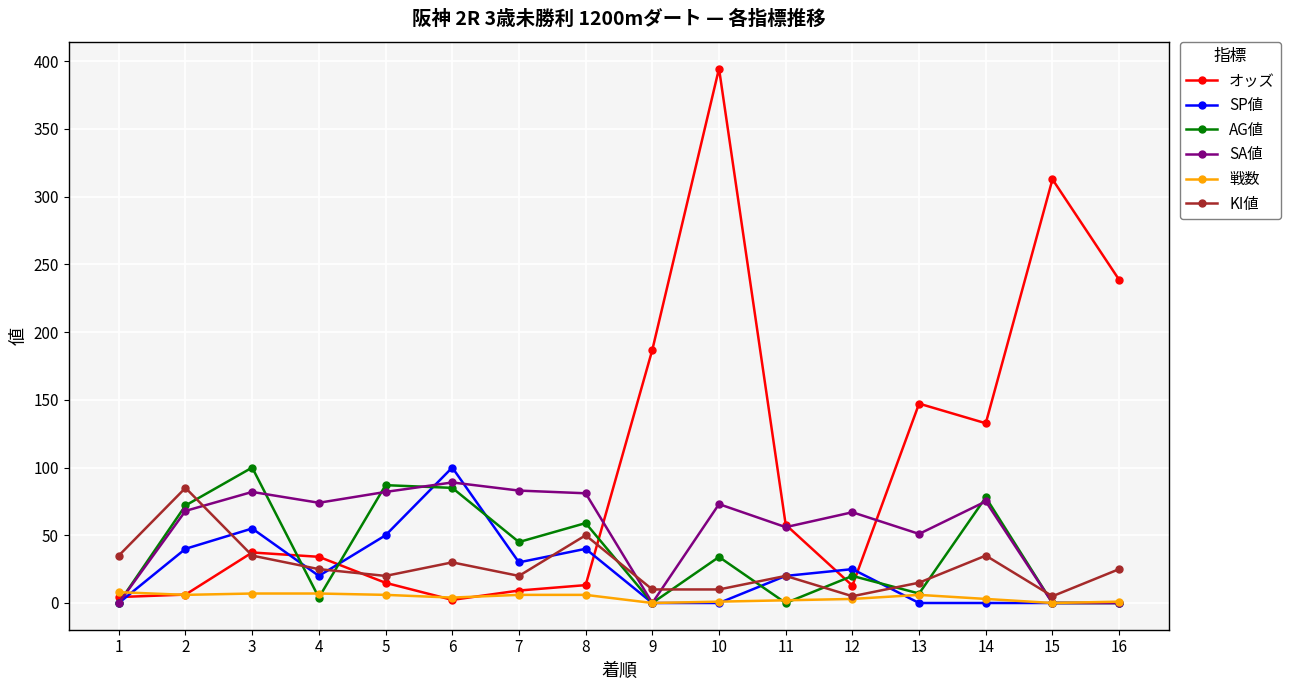

True or false: SA値 has more than 2 interior local peaks.

True